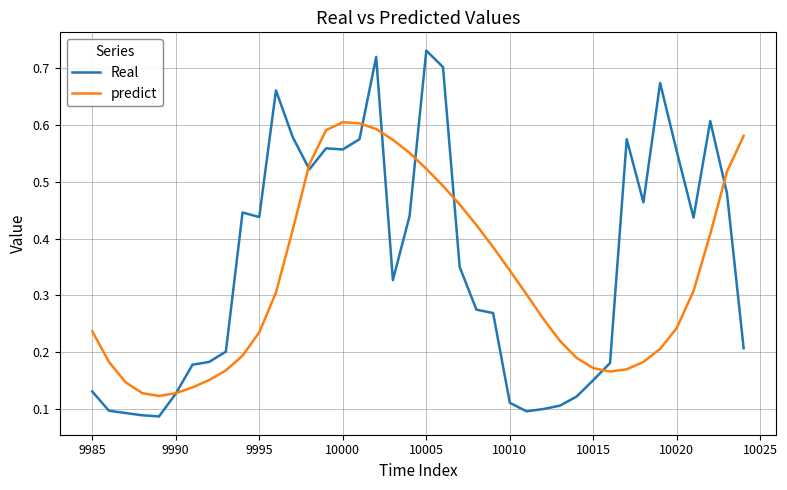

List the series in order of their peak value, lowest first.

predict, Real